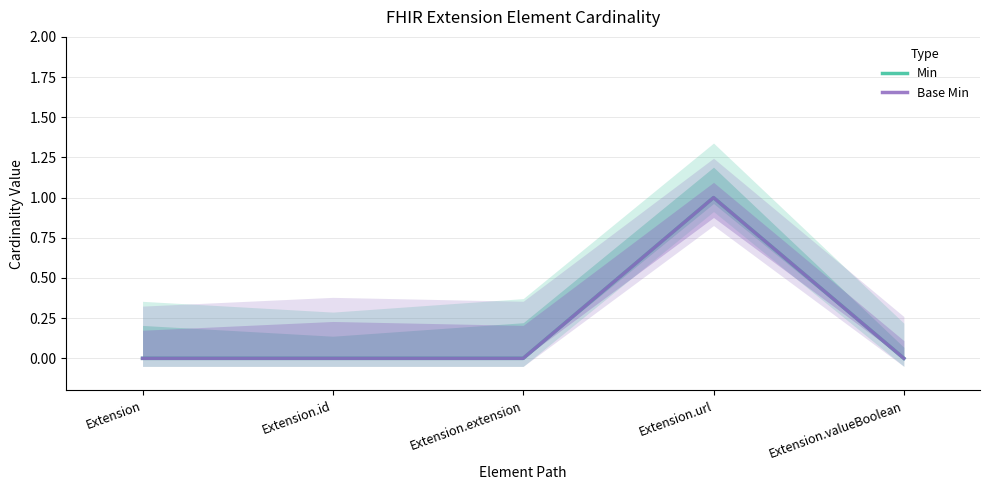

At which category does the chart reach its minimum across all series?

Extension